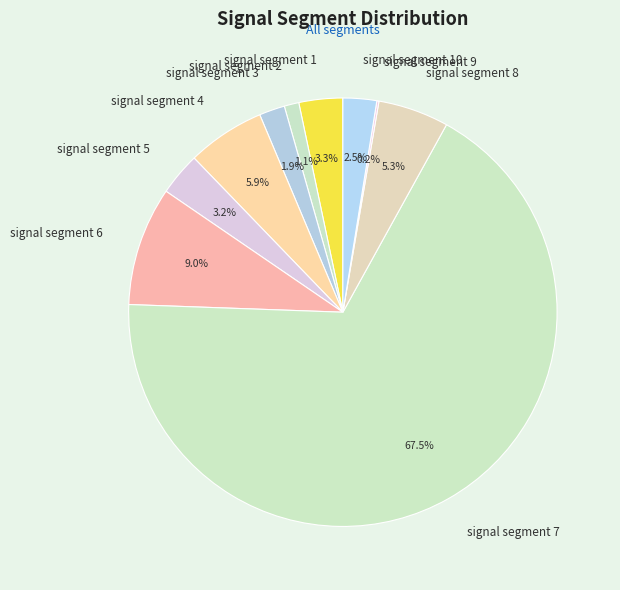

Which category has the biggest portion of the pie?

signal segment 7